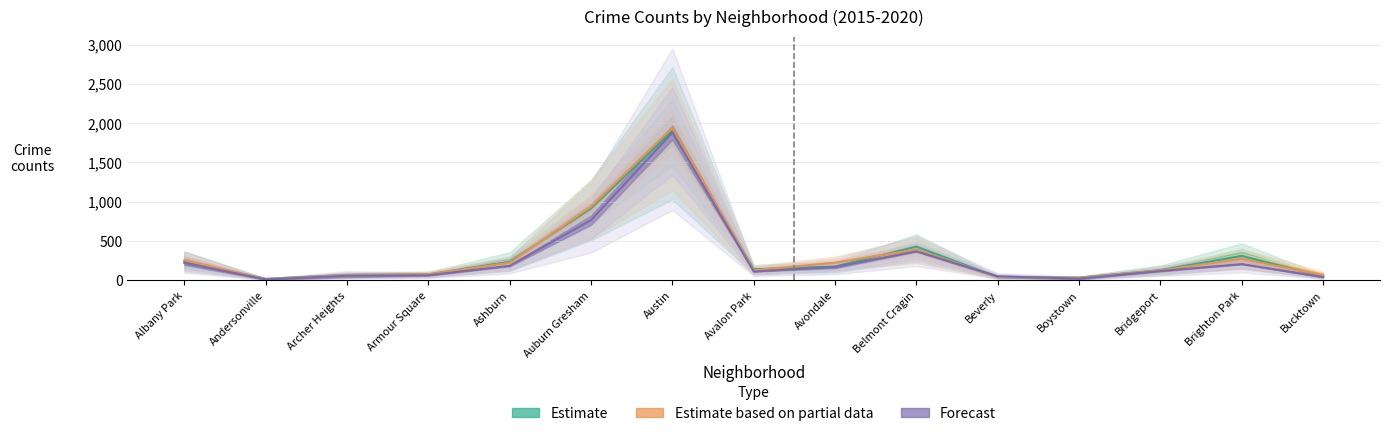

Reading right to left, list all the values displayed in this chart.

2015: Bucktown=48.0	Brighton Park=312.5	Bridgeport=131.0	Boystown=34.5	Beverly=43.0	Belmont Cragin=430.0	Avondale=177.5	Avalon Park=141.5	Austin=1902.5	Auburn Gresham=917.5	Ashburn=237.5	Armour Square=77.5	Archer Heights=70.0	Andersonville=20.5	Albany Park=240.5
2016: Bucktown=66.0	Brighton Park=273.5	Bridgeport=128.5	Boystown=33.5	Beverly=44.0	Belmont Cragin=394.0	Avondale=225.5	Avalon Park=129.0	Austin=1941.0	Auburn Gresham=938.0	Ashburn=225.5	Armour Square=78.5	Archer Heights=69.0	Andersonville=17.5	Albany Park=257.5
2017: Bucktown=43.0	Brighton Park=208.0	Bridgeport=119.5	Boystown=23.5	Beverly=52.0	Belmont Cragin=370.0	Avondale=172.0	Avalon Park=113.5	Austin=1879.5	Auburn Gresham=766.5	Ashburn=186.5	Armour Square=65.5	Archer Heights=59.5	Andersonville=13.0	Albany Park=222.5